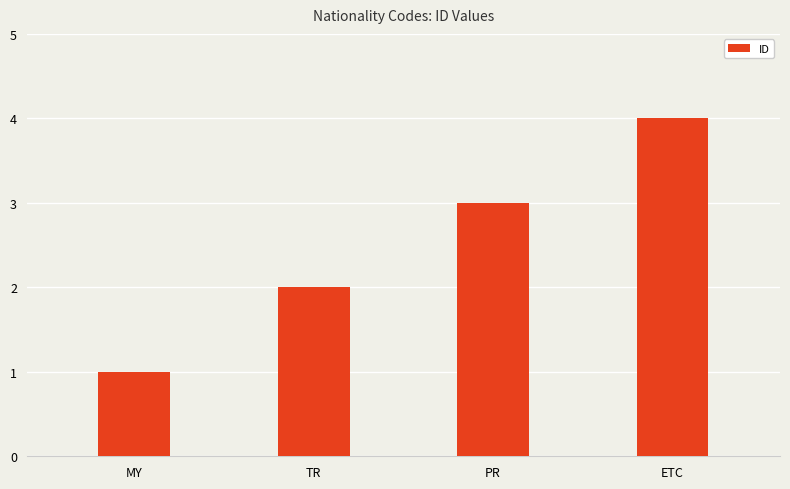

List the labels in order of value, smallest first.

MY, TR, PR, ETC